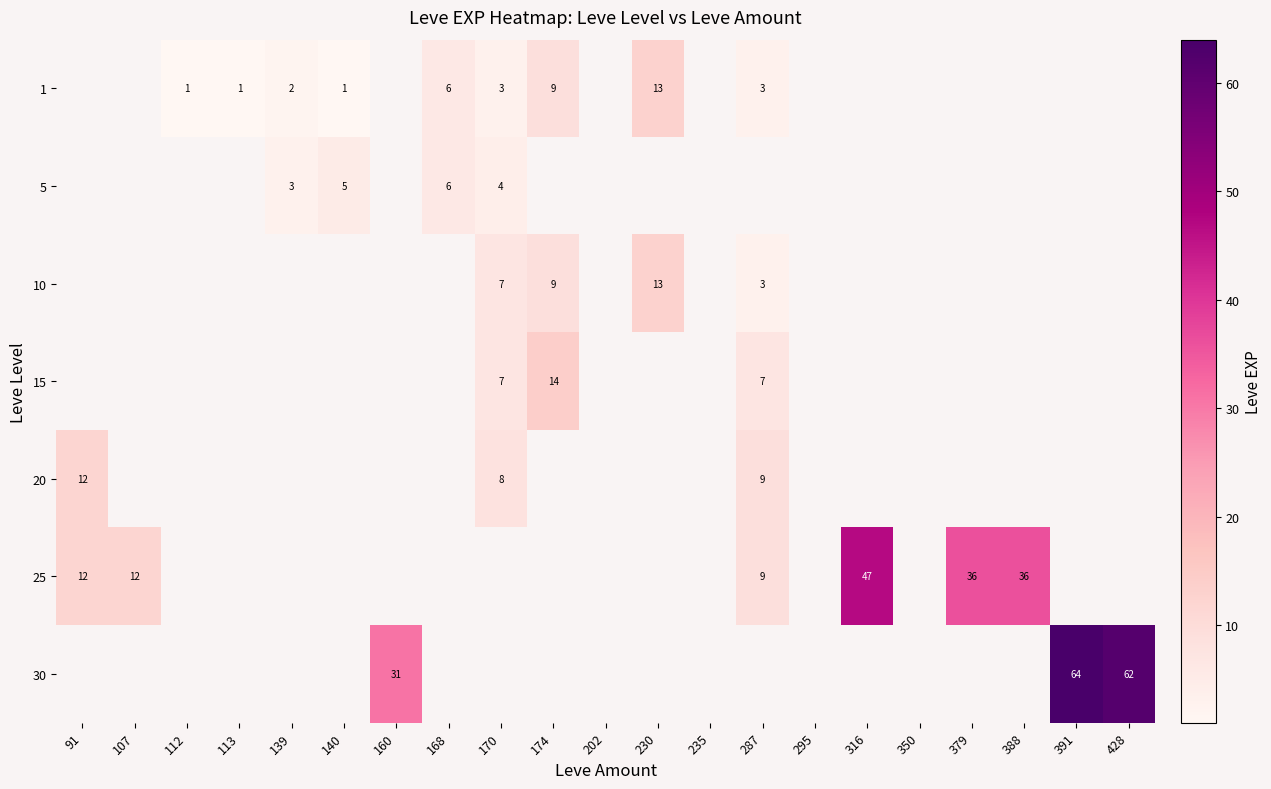

Is it true that 10 equals 13 at 230?

True